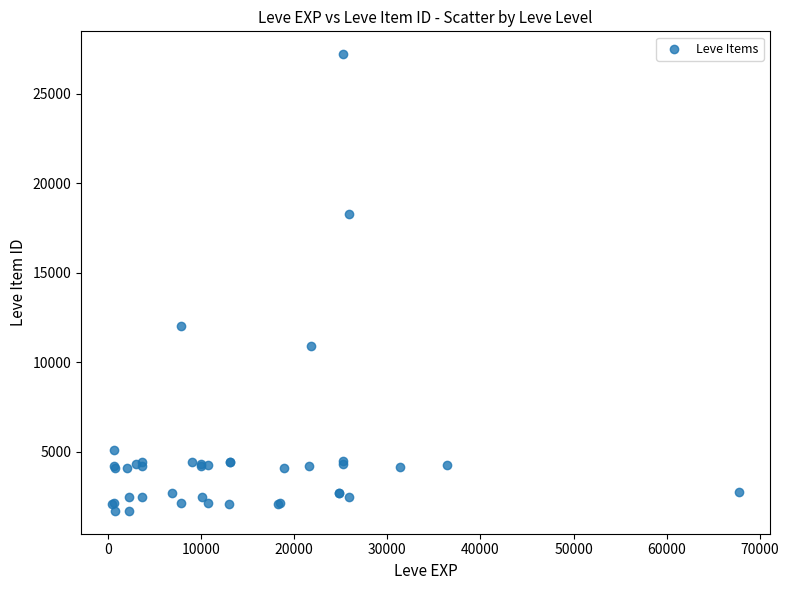

What Y value in the scatter plot is closest to 14448?

12018